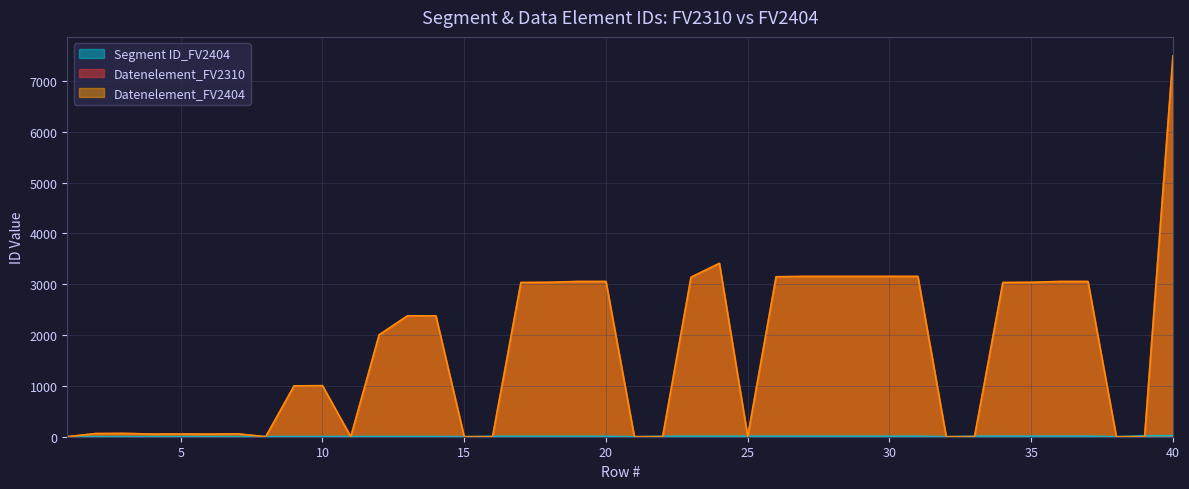

What are all the series names shown in the legend?

Segment ID_FV2404, Datenelement_FV2310, Datenelement_FV2404